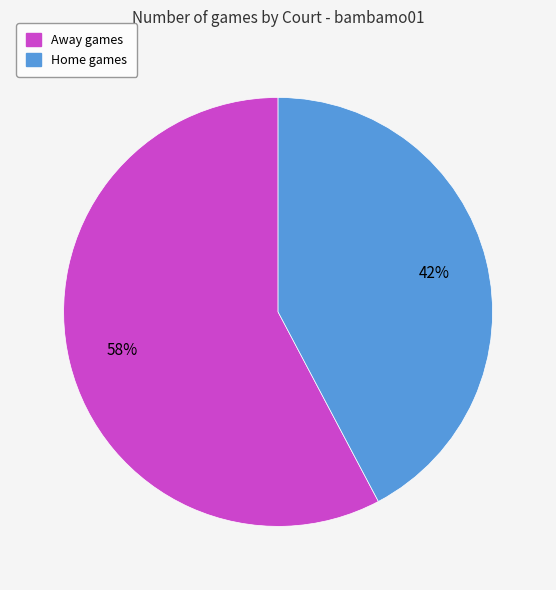

How many segments does this pie chart have?

2